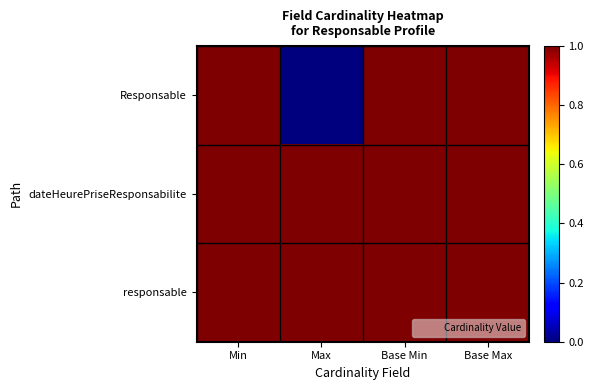

At how many categories does at least one series exceed 0?

4